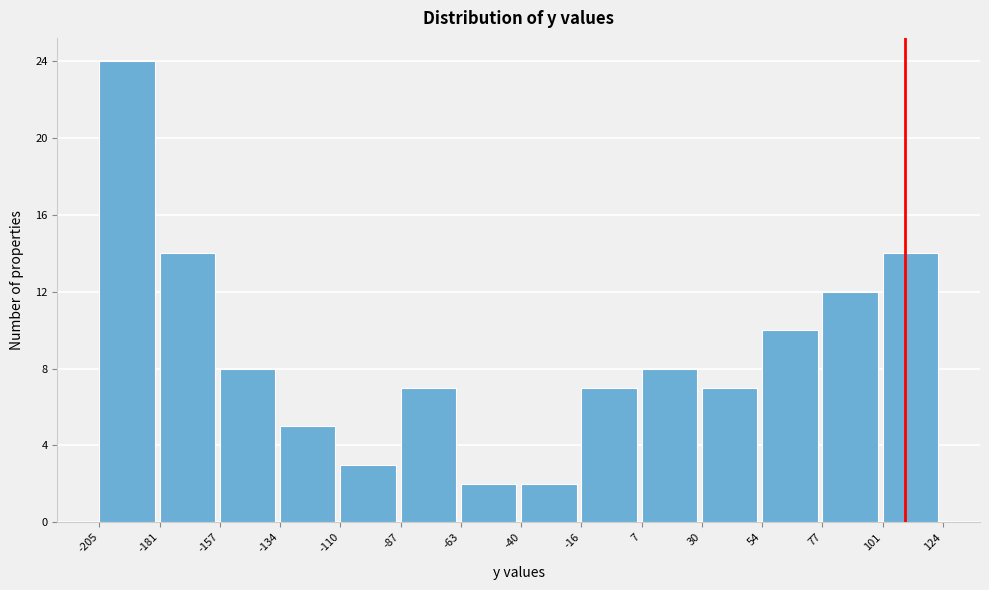

Which range on the x-axis has the tallest bar?

-205 to -181